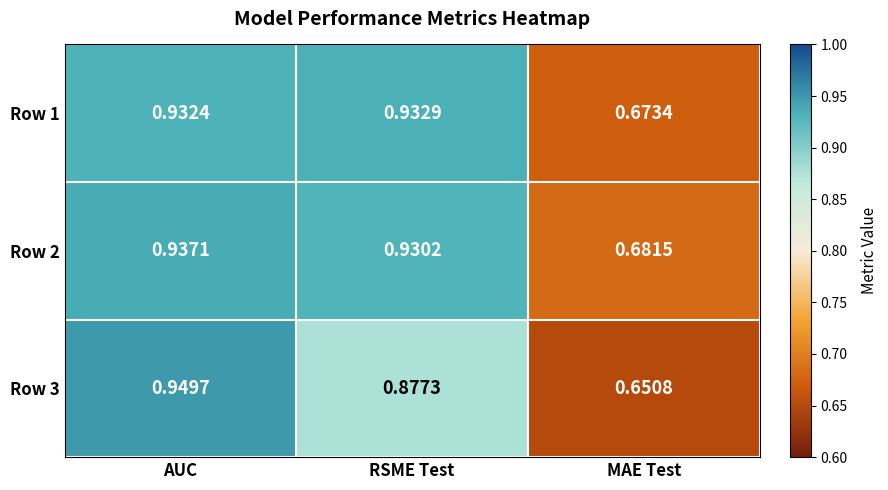

At which label is Row 1 closest to 0?

MAE Test